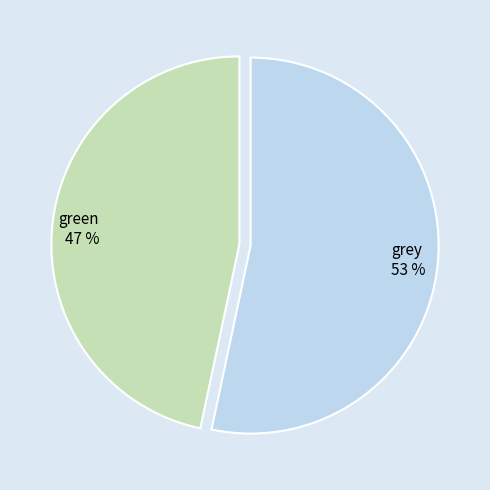

To the nearest percent, what is the average slice percentage?

50%